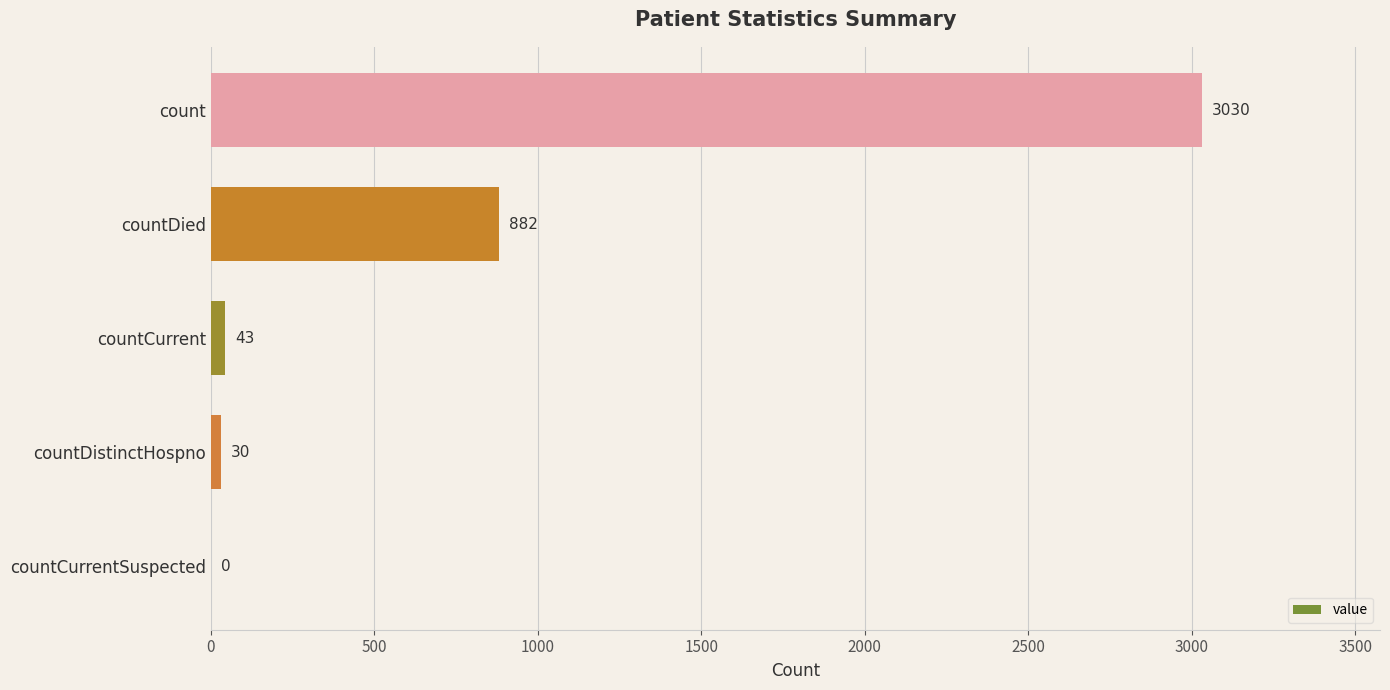

Are the bars horizontal?

Yes